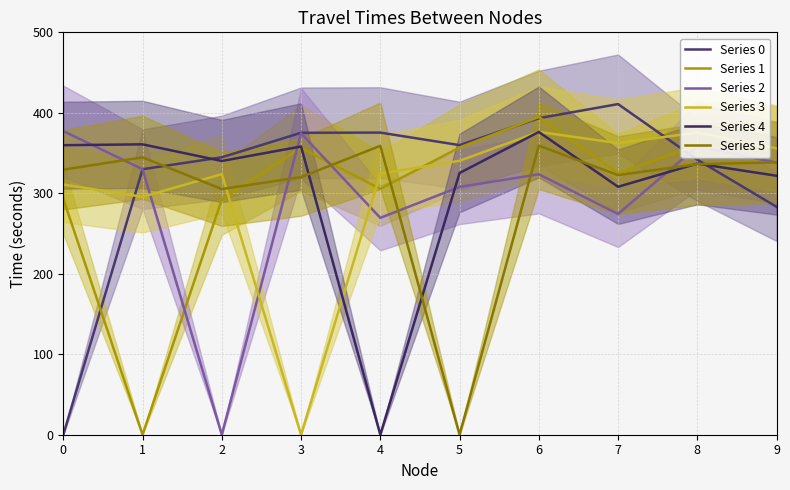

In Series 5, how many points are lower than both neighbors (excluding endpoints)?

3